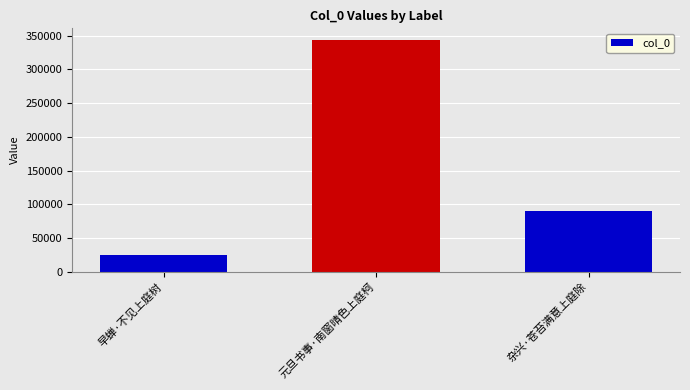

List the labels in order of value, largest first.

元旦书事·南窗晴色上庭柯, 杂兴·苍苔满意上庭除, 早蝉·不见上庭树